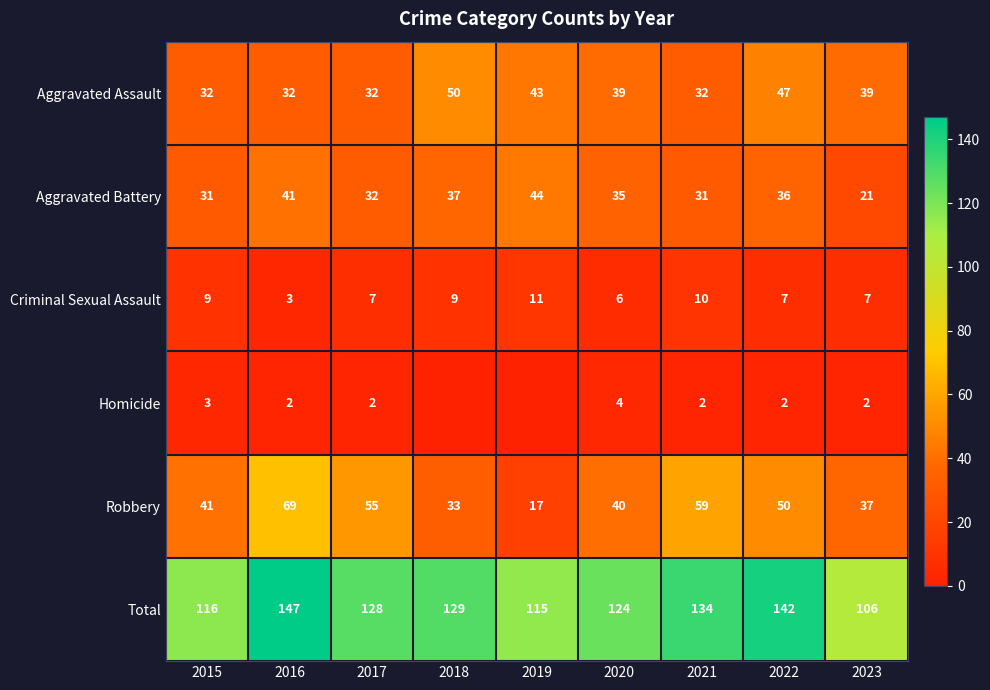

What is the difference between the second highest and minimum values in the Criminal Sexual Assault series?

7